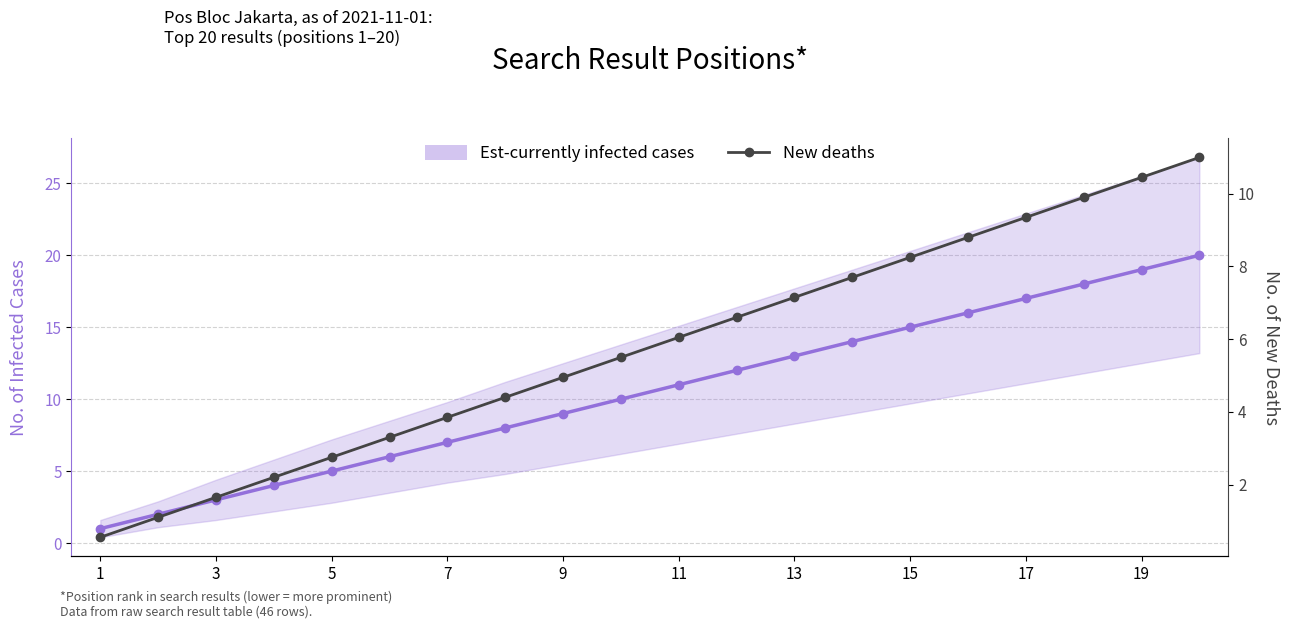

What is the value of the New deaths point at the 8th from the left?

4.4